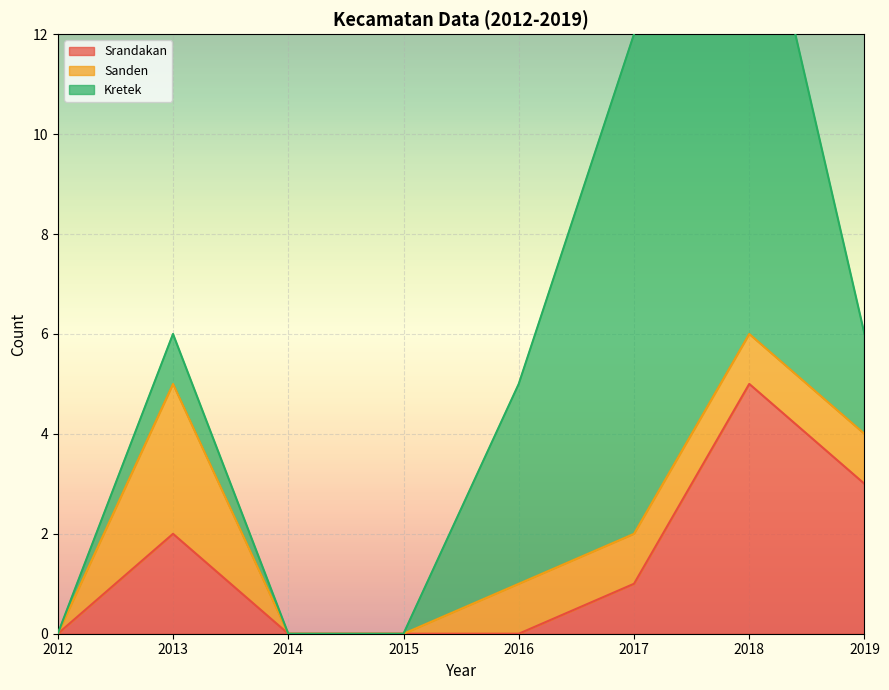

At which category is the sum across all series the highest?

2018